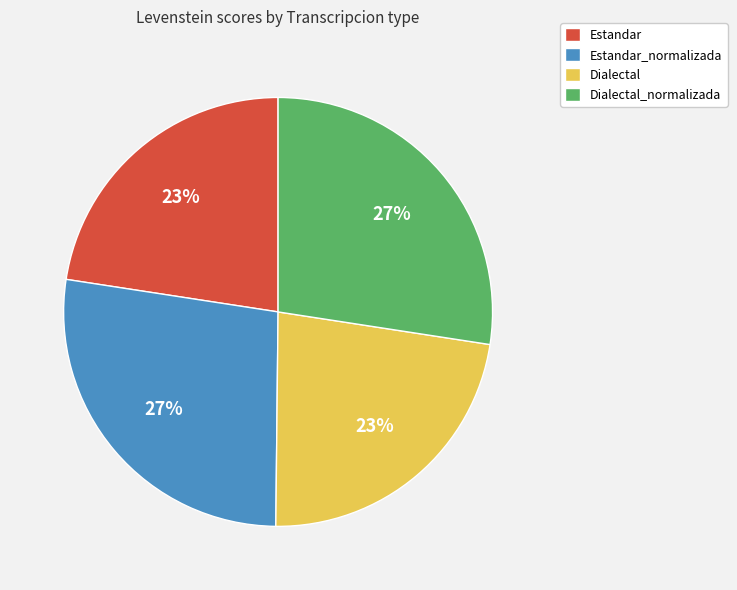

Does any single category account for the majority?

No